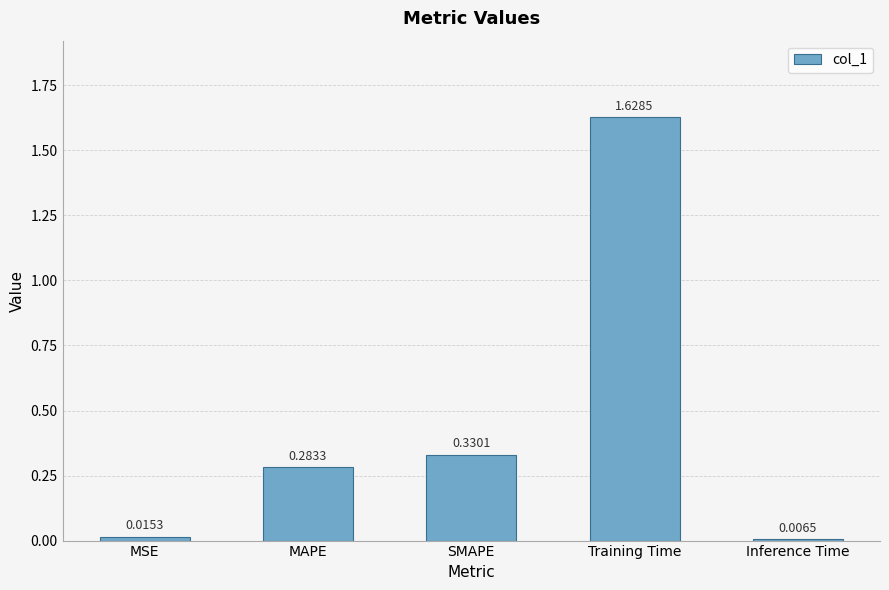

Does the chart contain stacked bars?

No